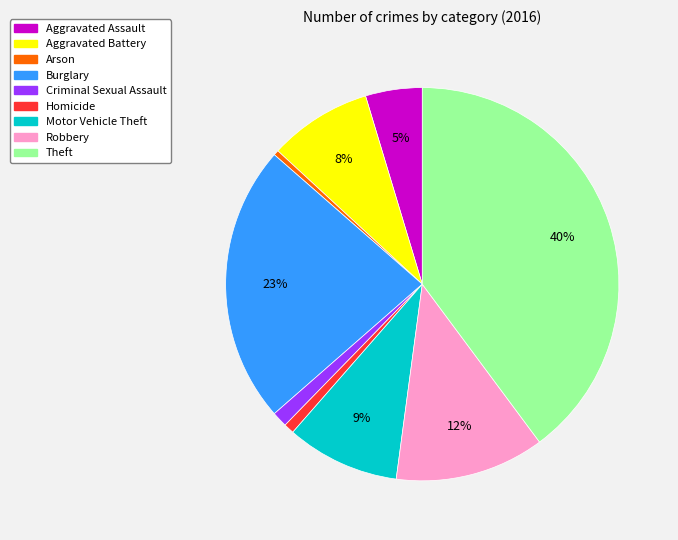

What percentage is the Criminal Sexual Assault slice, to the nearest percent?

1%